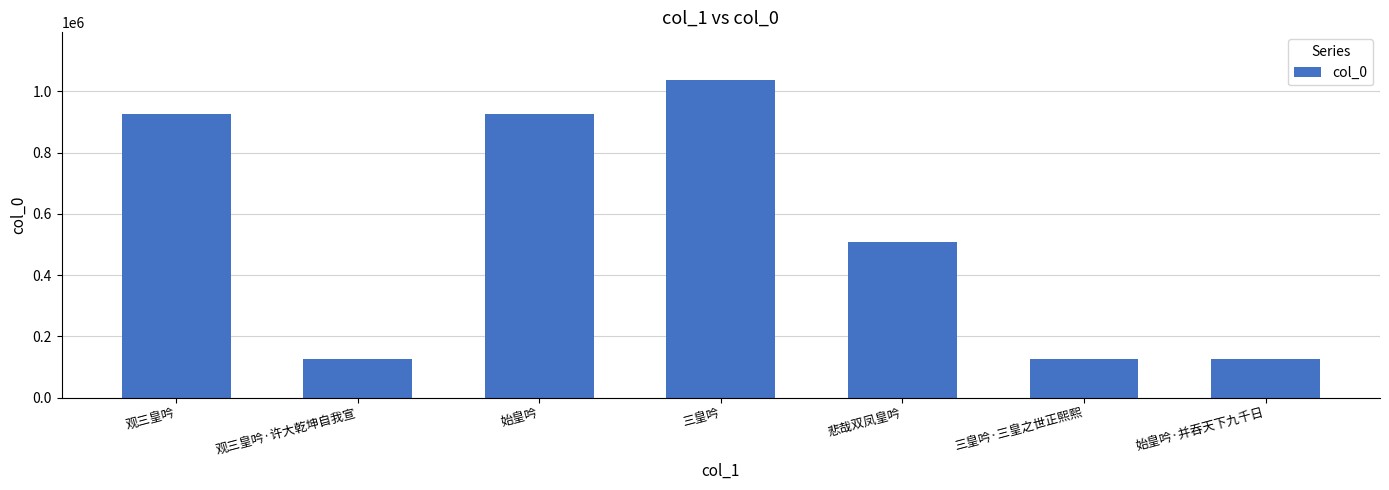

What is the ratio of the value at 三皇吟·三皇之世正熙熙 to the value at 观三皇吟·许大乾坤自我宣?

1.0